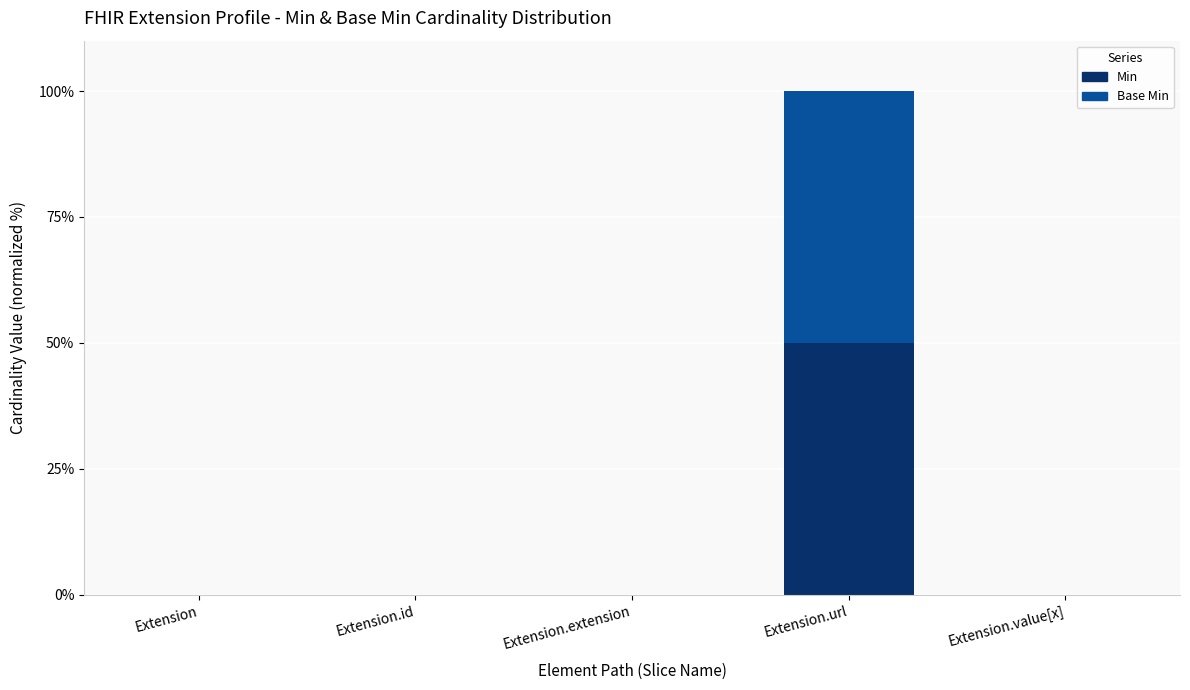

What is the maximum value for Min?

50